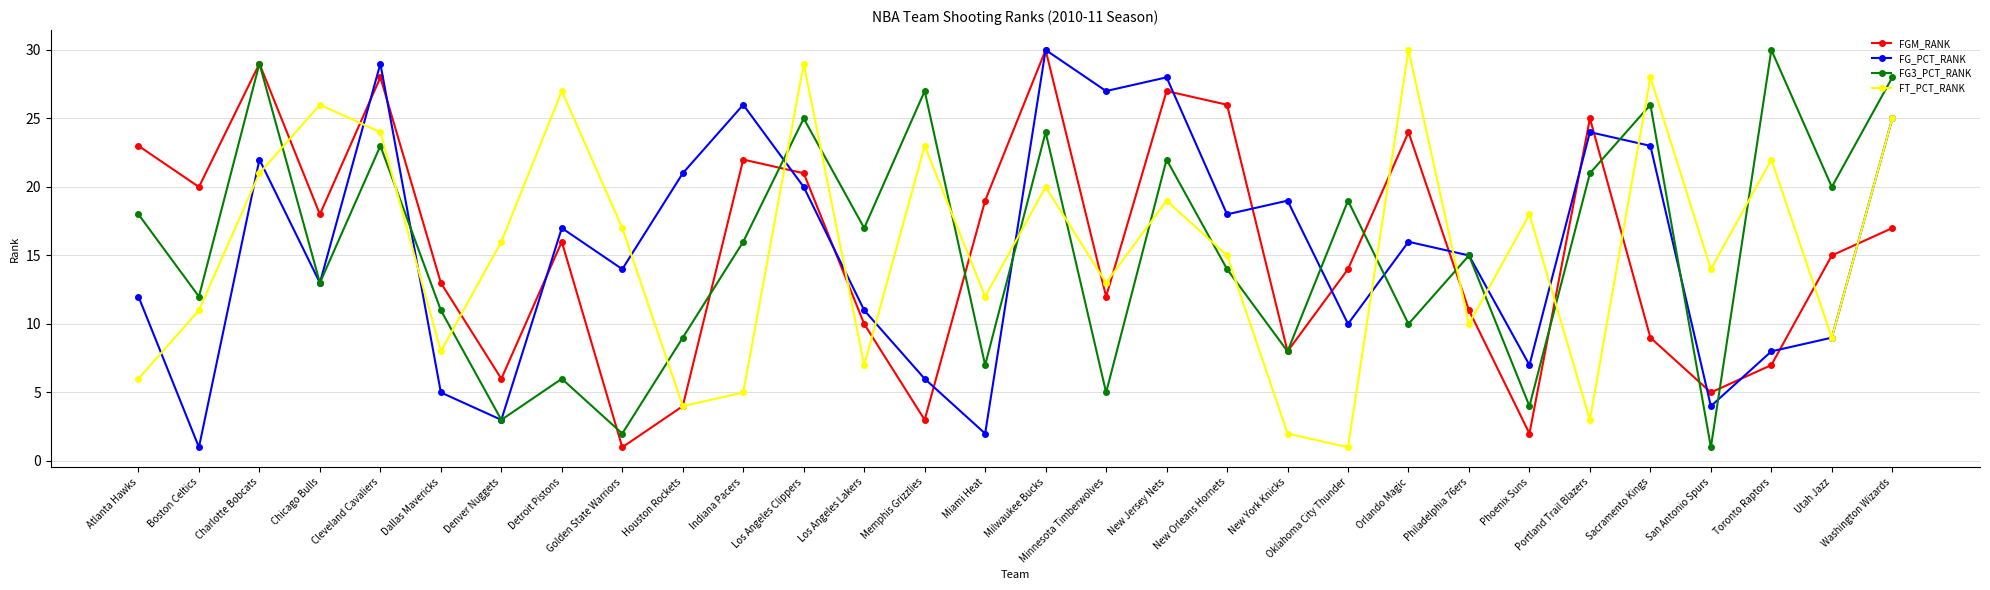

What is the difference between the highest and lowest values at New Jersey Nets?

9